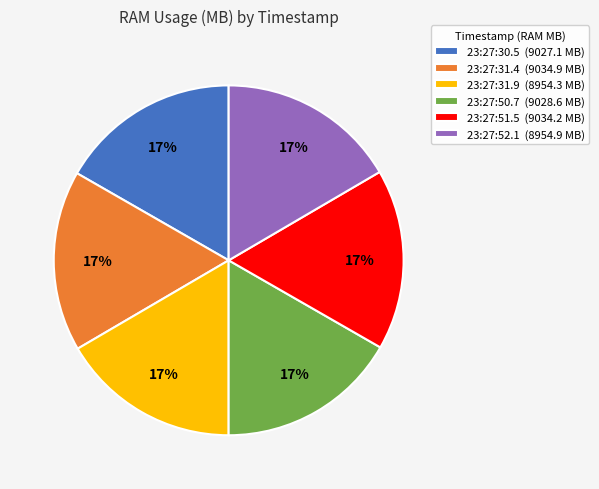

True or false: 23:27:31.4 (9034.9 MB) accounts for 17% of the total.

True